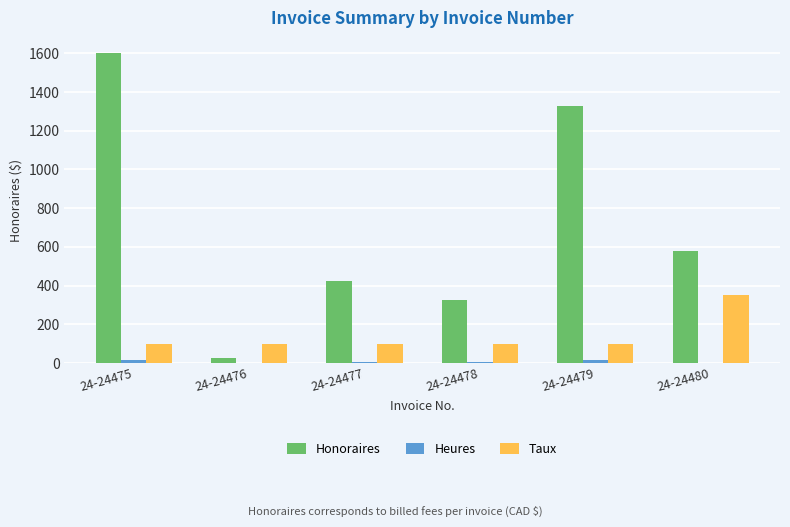

Which series has the largest total across all categories?

Honoraires